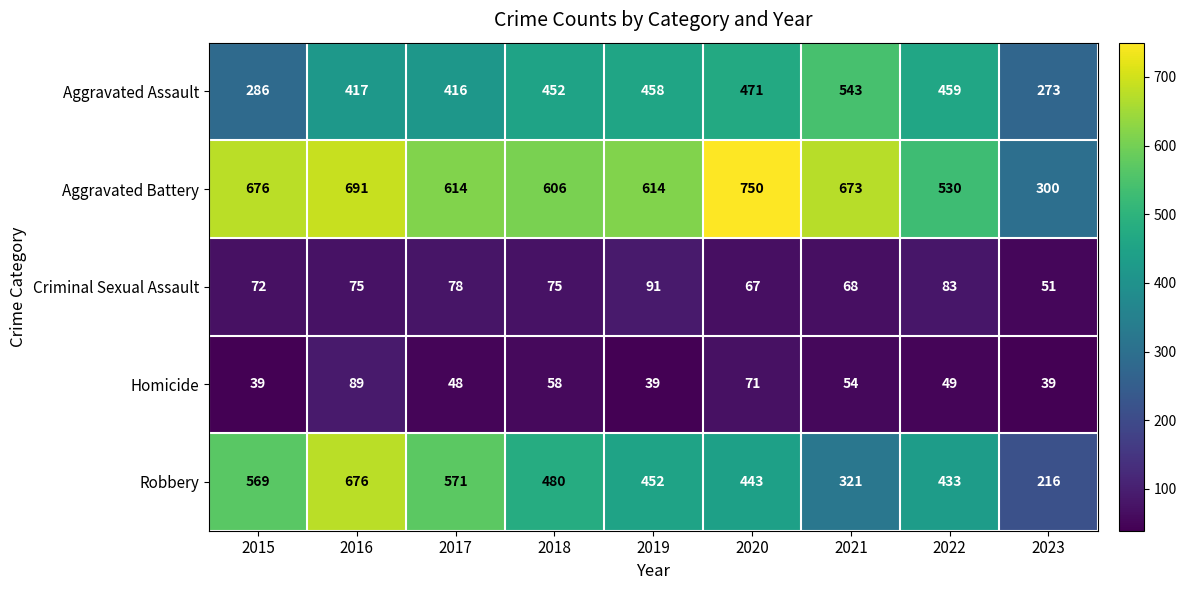

List the series in order of their peak value, lowest first.

Homicide, Criminal Sexual Assault, Aggravated Assault, Robbery, Aggravated Battery